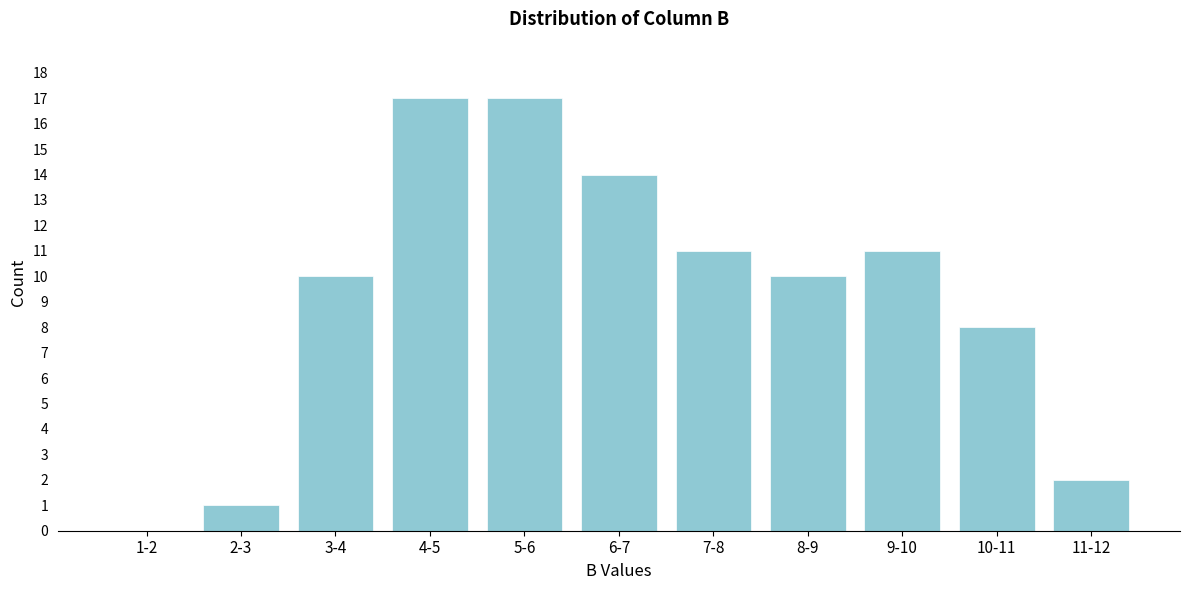

Reading left to right, what are all the values shown in this chart?

1-2=0	2-3=1	3-4=10	4-5=17	5-6=17	6-7=14	7-8=11	8-9=10	9-10=11	10-11=8	11-12=2